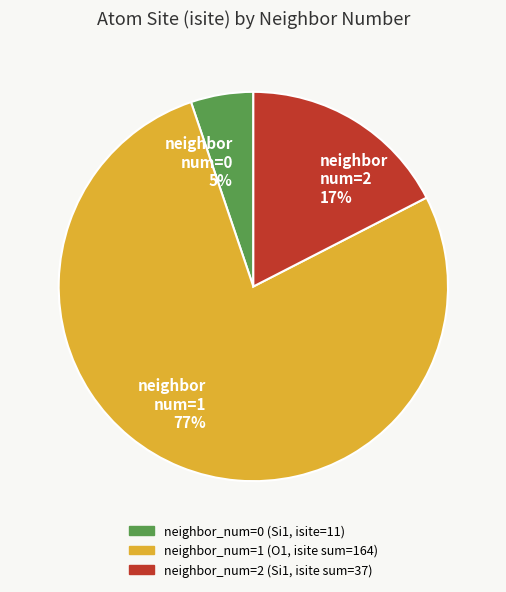

Between neighbor num=1 77% and neighbor num=2 17%, which is larger?

neighbor num=1 77%